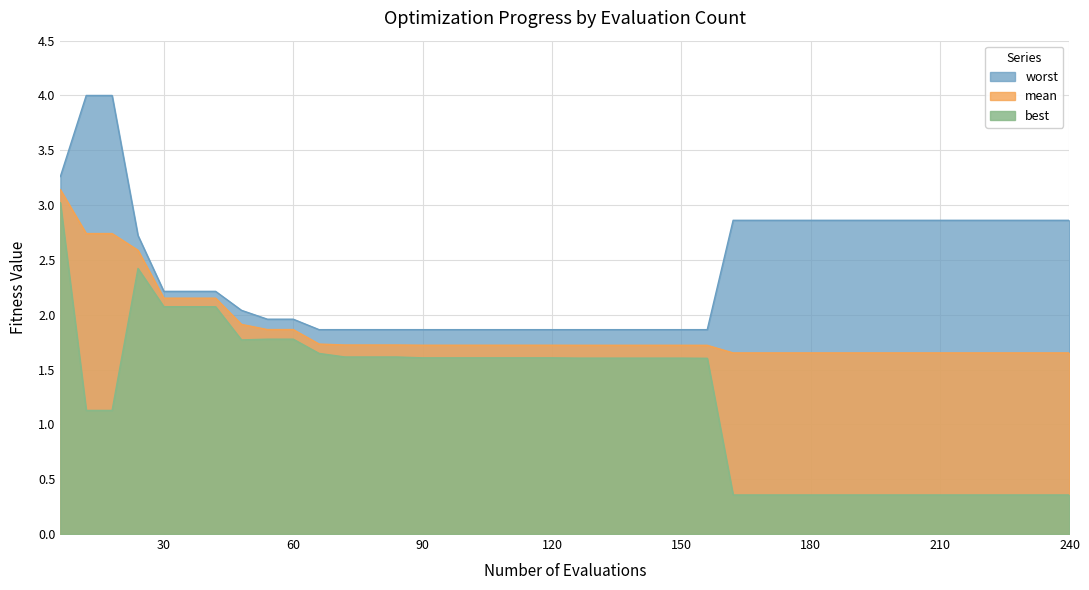

What is the sum of all best values?

50.0